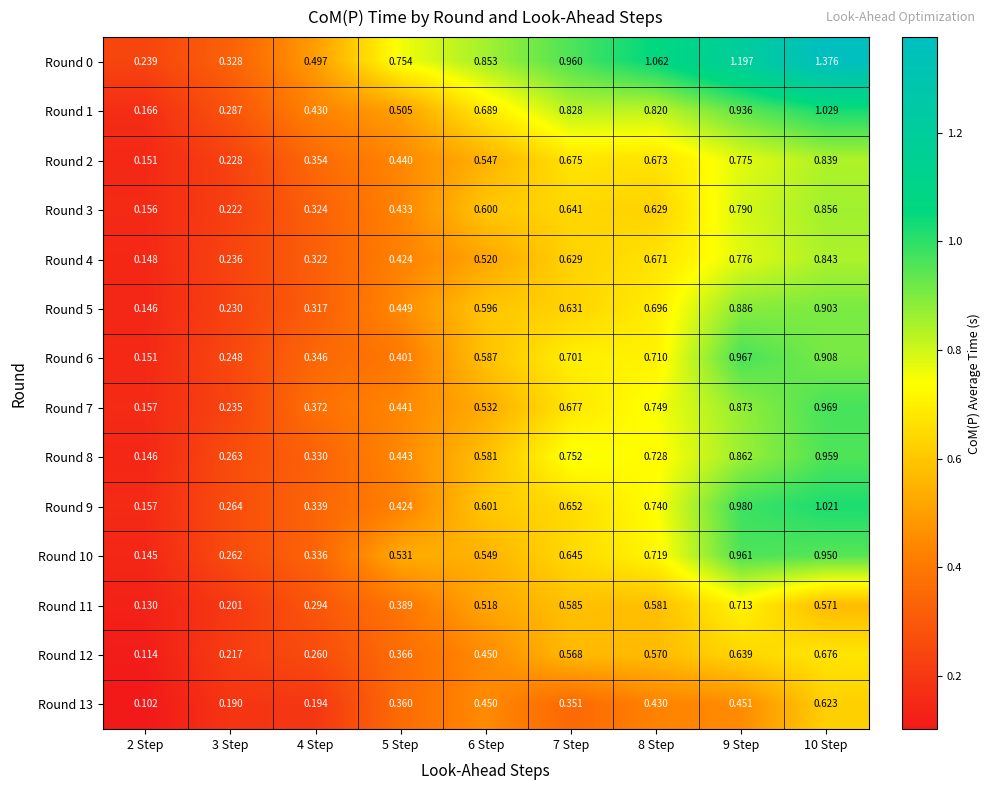

Is the value of Round 11 at 6 Step greater than the value of Round 7 at 3 Step?

Yes